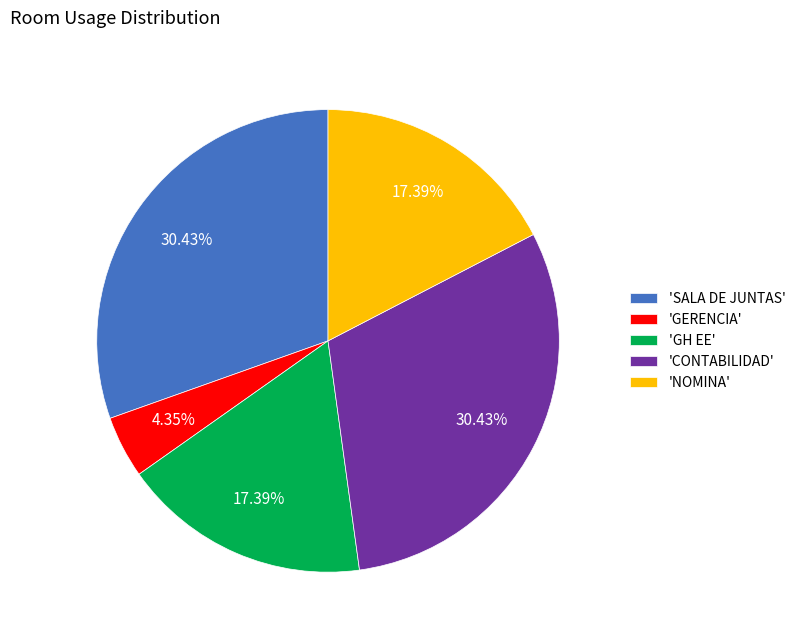

Count the number of slices in the pie.

5